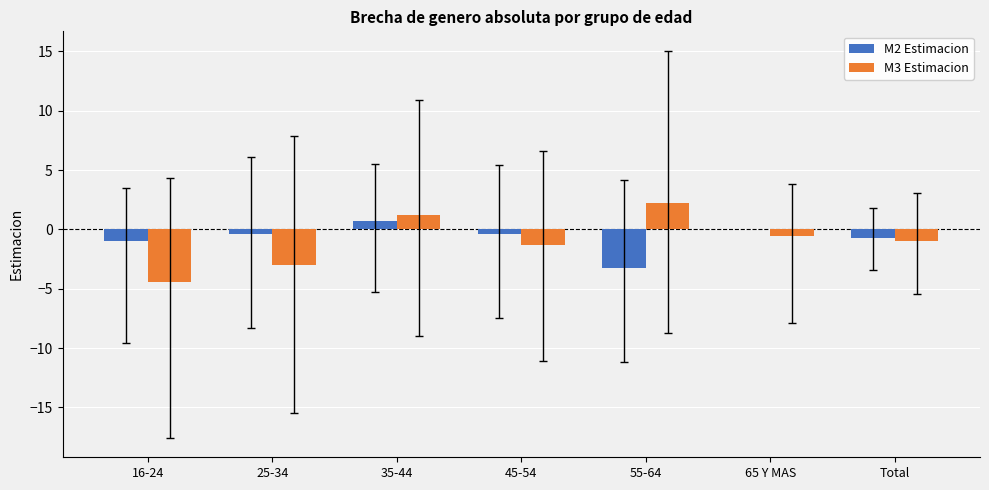

Is it true that M2 Estimacion equals 0.7 at 35-44?

True